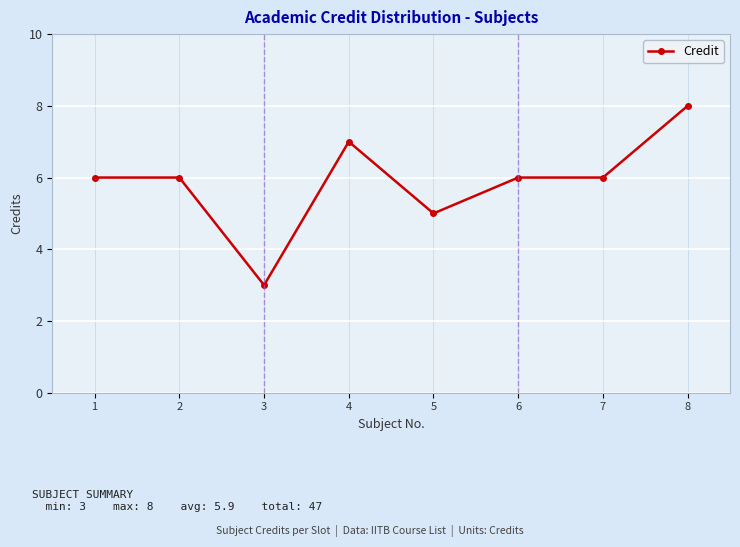

At which category does the chart reach its minimum across all series?

3